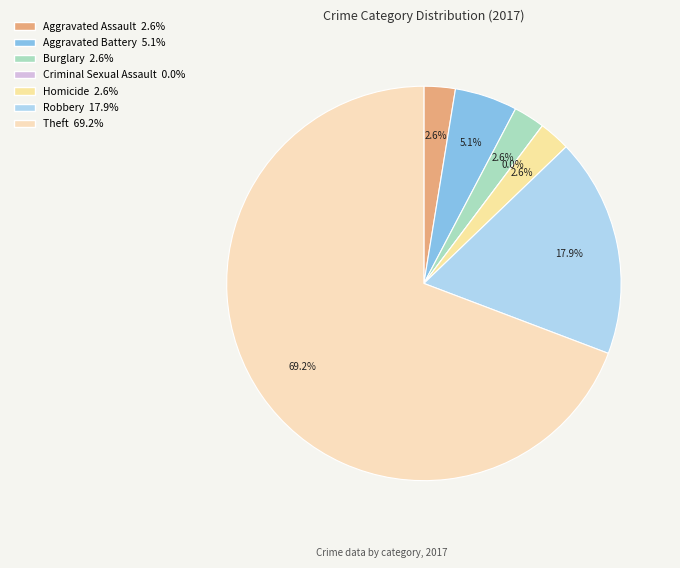

To the nearest percent, what is the combined percentage of Homicide and Burglary?

5%